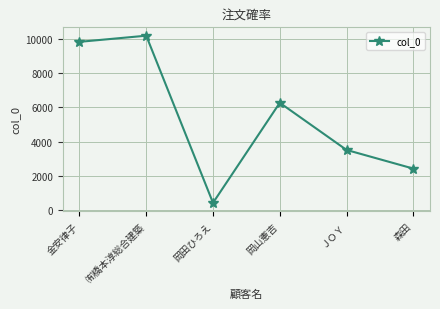

Rank the categories by value from highest to lowest.

㈲橋本淳総合建築, 金安律子, 岡山憲吉, ＪＯＹ, 森田, 岡田ひろえ